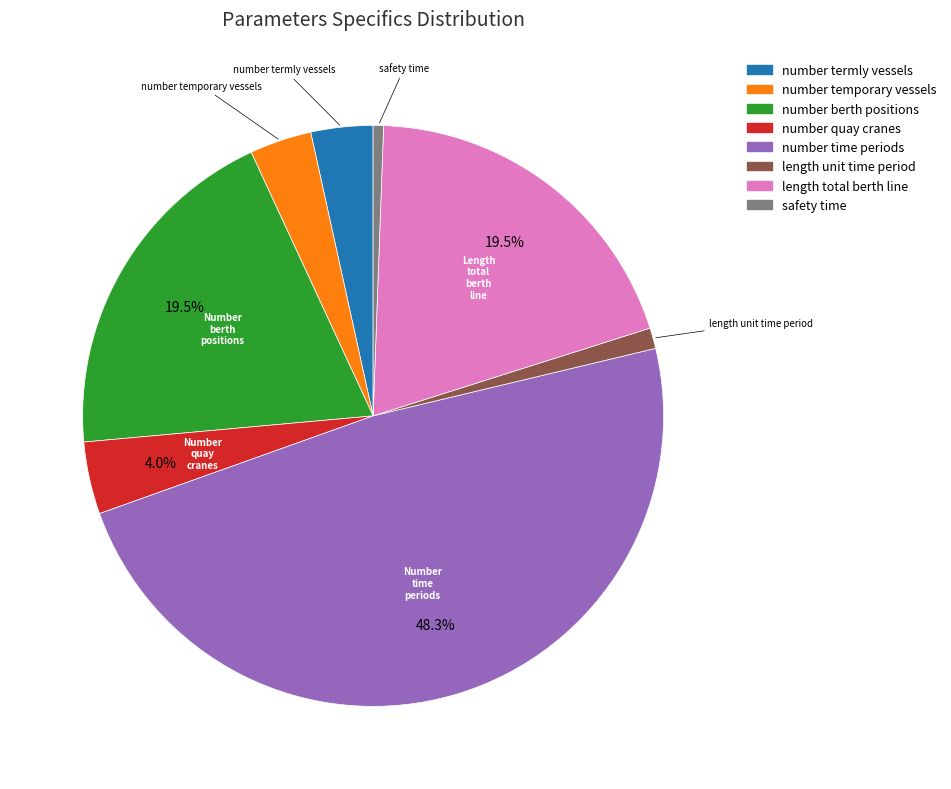

Is there a majority slice in this chart?

No